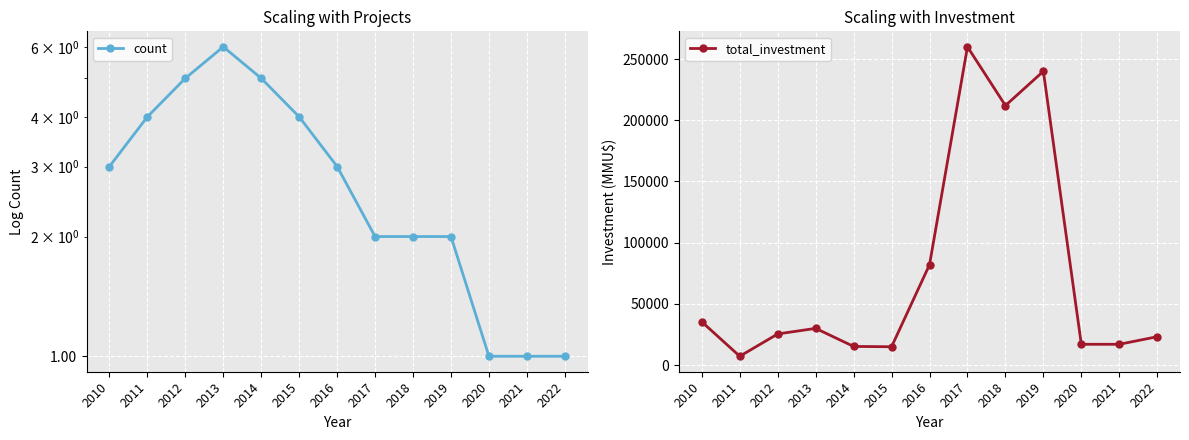

At which label does total_investment reach its minimum?

2011